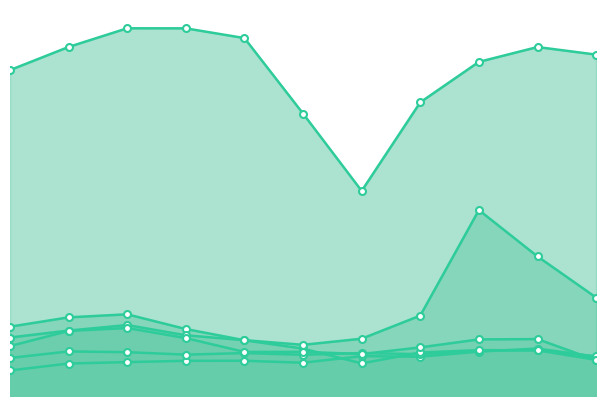

Which series has the widest spread of values?

Theft